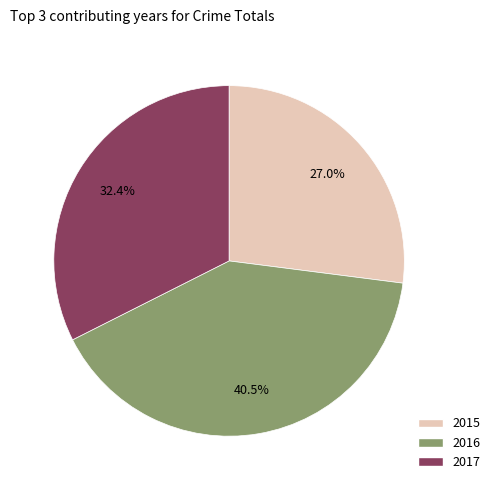

To the nearest percent, what is the average slice percentage?

33%